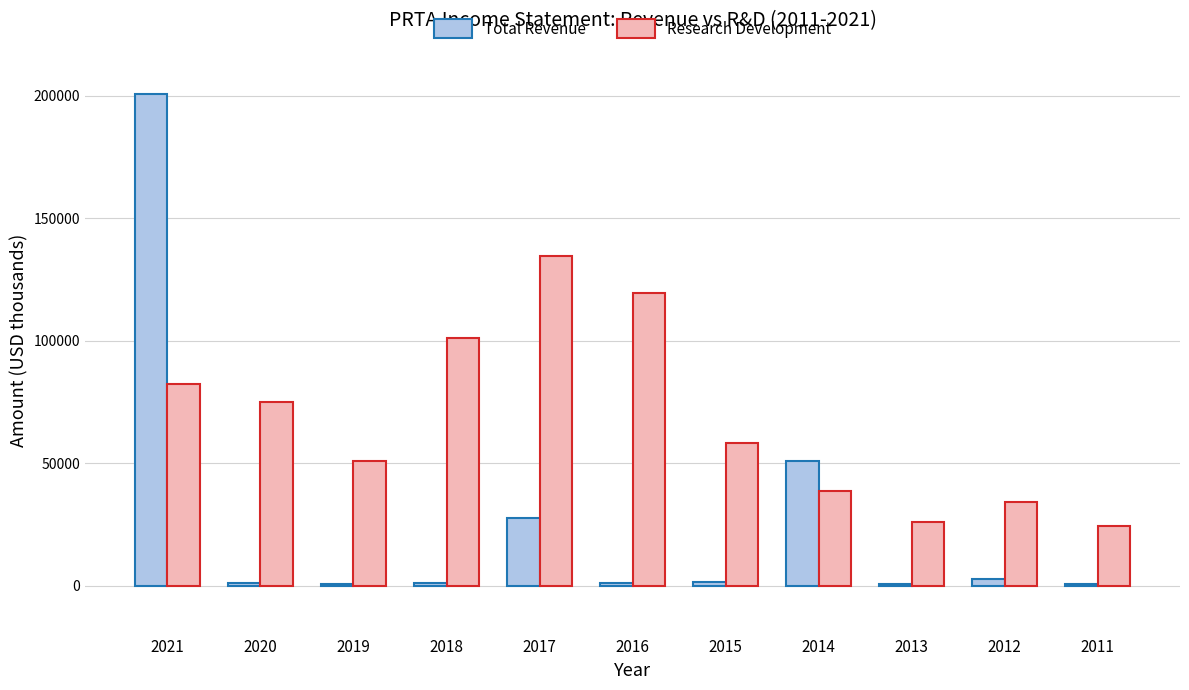

What is the difference between the Research Development values at 2011 and 2020?

50700